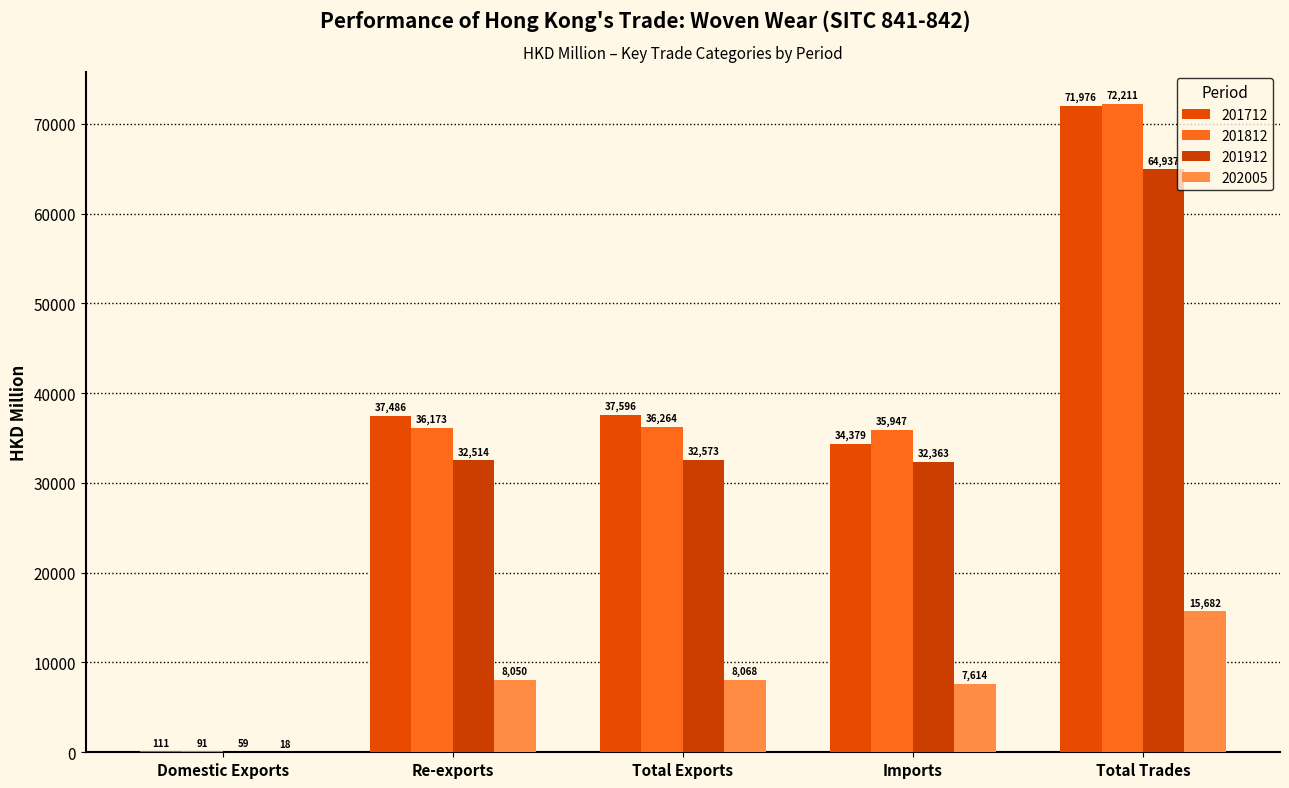

How many distinct data groups are displayed?

4